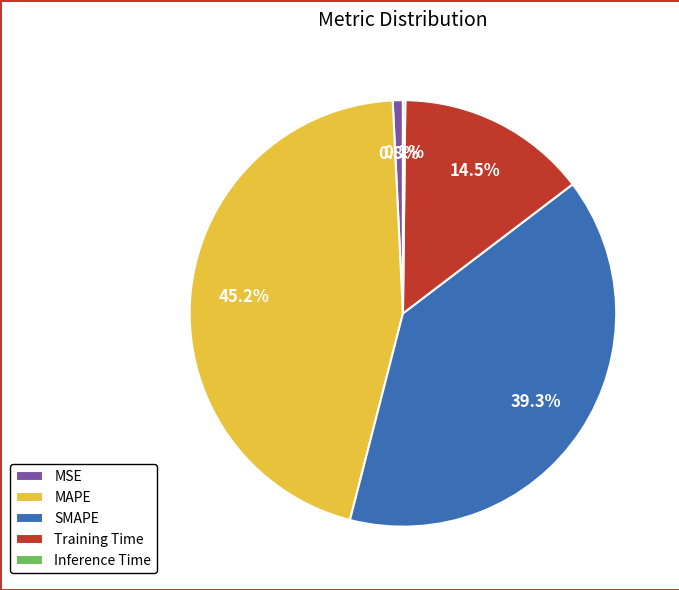

What is the largest slice in the pie chart?

MAPE